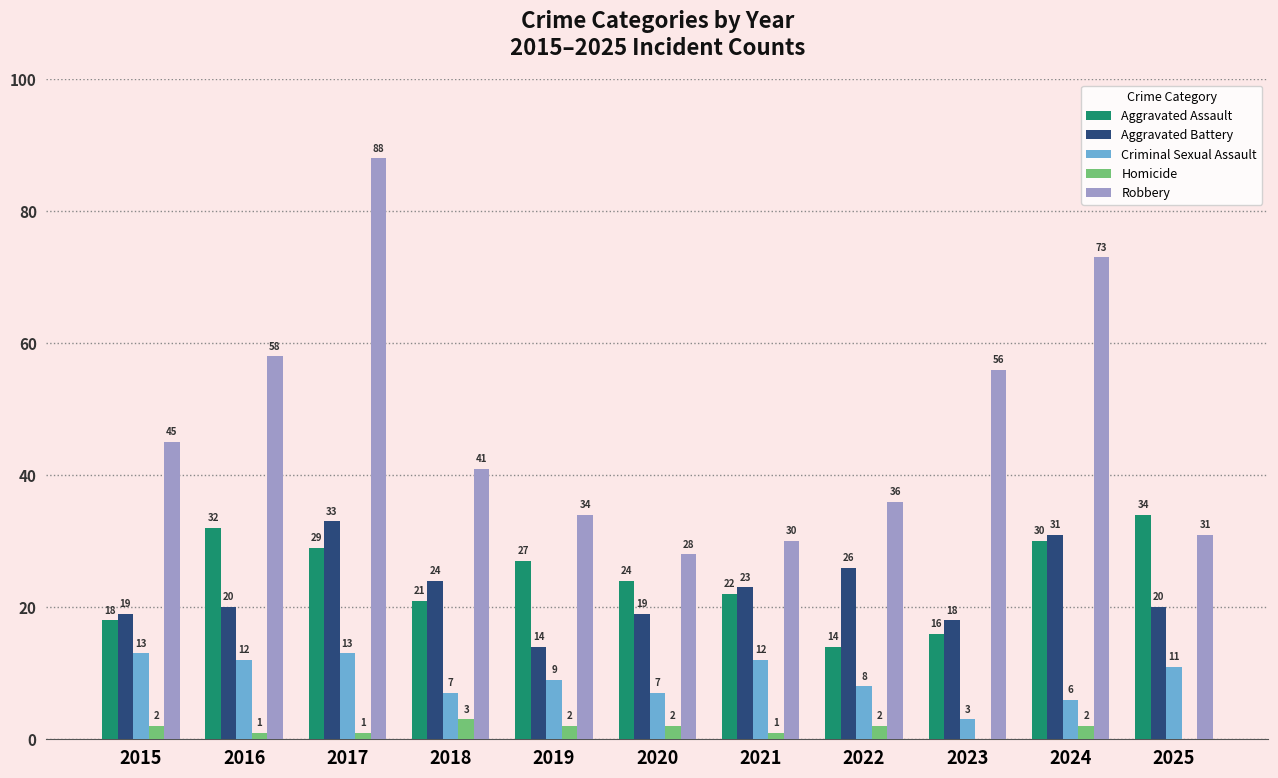

True or false: Aggravated Assault has a value of 48 at 2017.

False